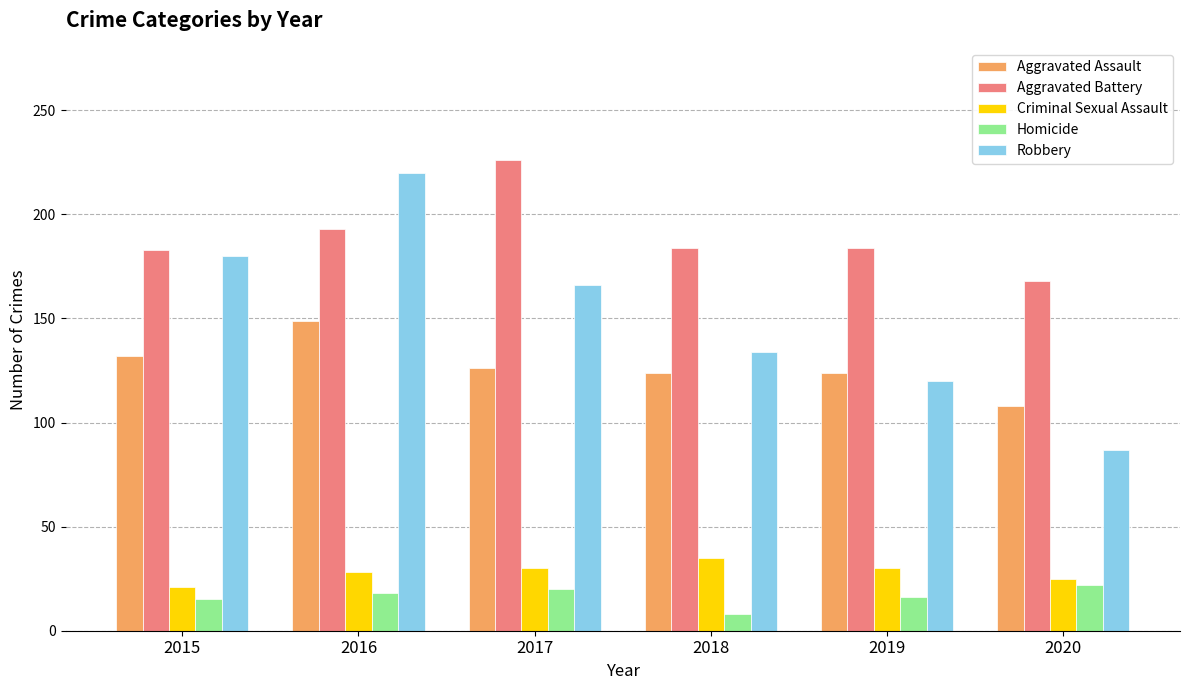

At which category does the chart reach its peak across all series?

2017